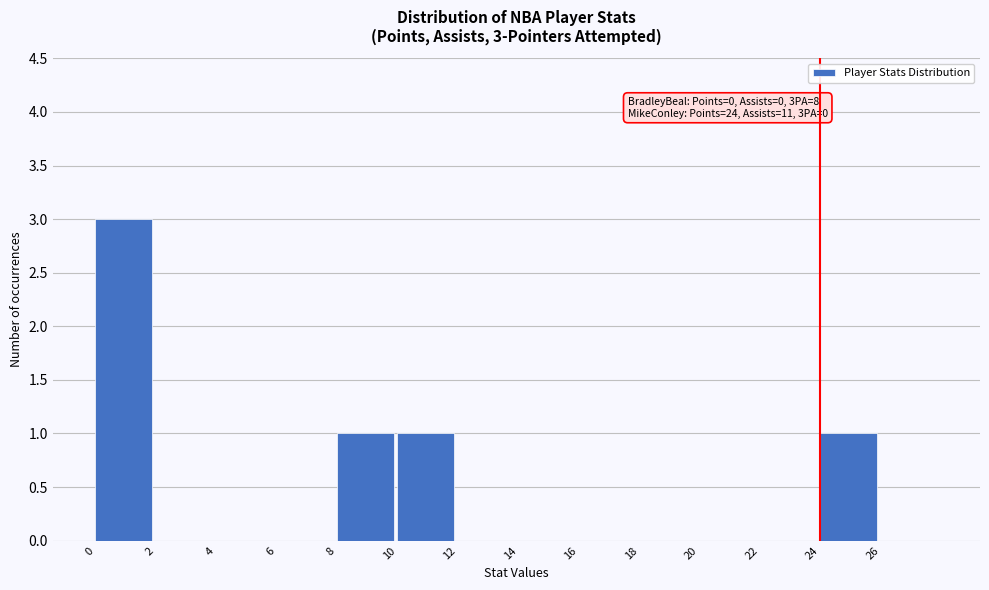

Over which range of the x-axis is the bar tallest?

0 to 2